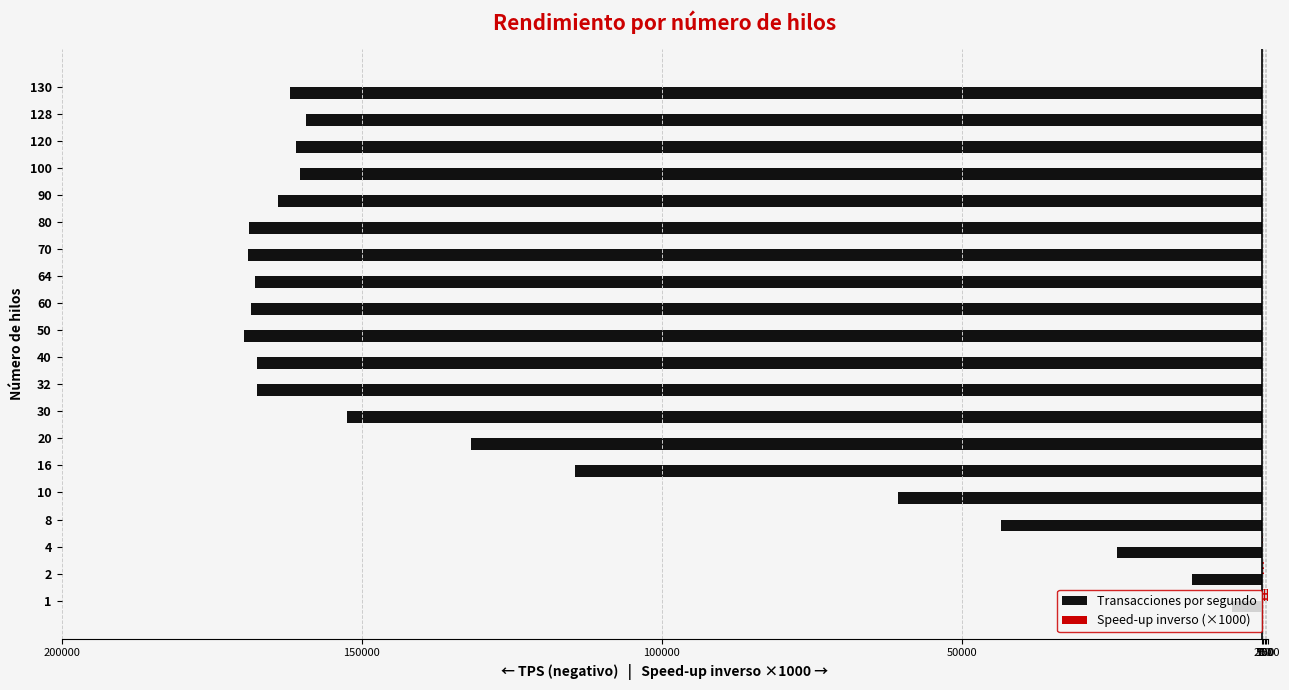

Reading right to left, extract all data points from this chart.

Transacciones por segundo: -162004.1	-159183.3	-160972.4	-160332.2	-163908.5	-168721.3	-169001.8	-167801.7	-168477.8	-169583.9	-167439.8	-167414.4	-152350.0	-131831.8	-114369.6	-60651.2	-43431.2	-24171.2	-11588.6	-4974.1
Speed-up inverso (×1000): 30.7	31.2	30.9	31.0	30.4	29.5	29.4	29.6	29.5	29.3	29.7	29.7	32.6	37.7	43.5	82.0	114.5	205.8	429.2	1000.0